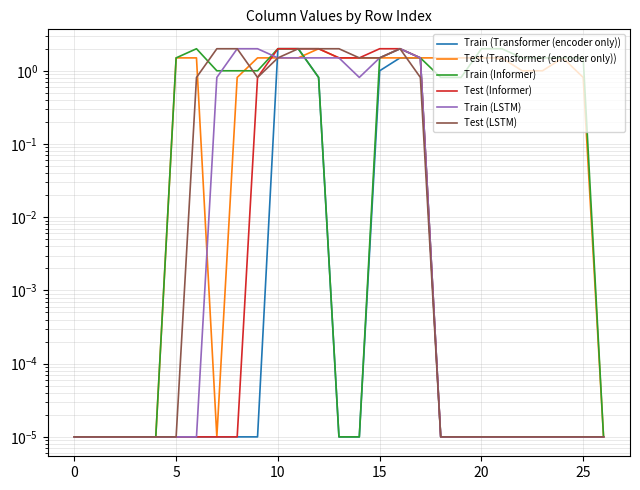

What is the difference between the maximum and minimum values in the Test (Informer) series?

2.0